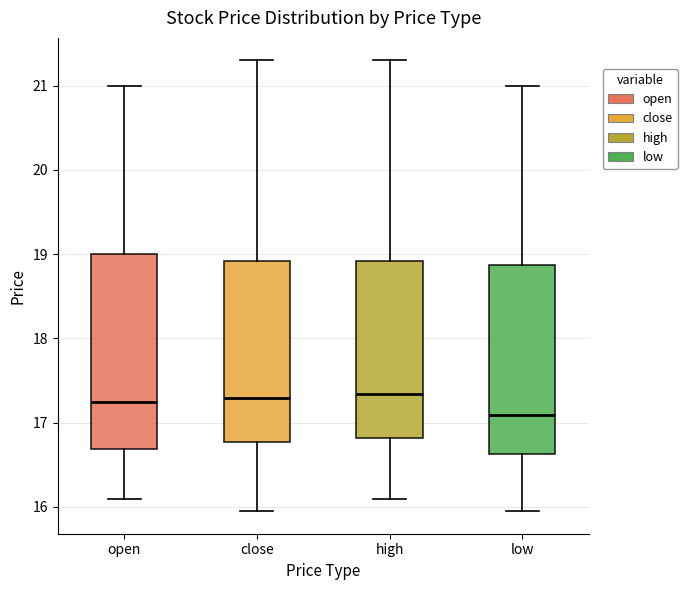

Reading left to right, transcribe this box plot: for each box, give where its median line is, the range the box spans, and where its two whiskers end, as read against the y-axis. The values are not printed on the chart, so give them approximately, as read against the axis.

open: median 17.2, box 16.7 to 19.0, whiskers 16.1 to 21.0
close: median 17.3, box 16.8 to 18.9, whiskers 16.0 to 21.3
high: median 17.3, box 16.8 to 18.9, whiskers 16.1 to 21.3
low: median 17.1, box 16.6 to 18.9, whiskers 16.0 to 21.0